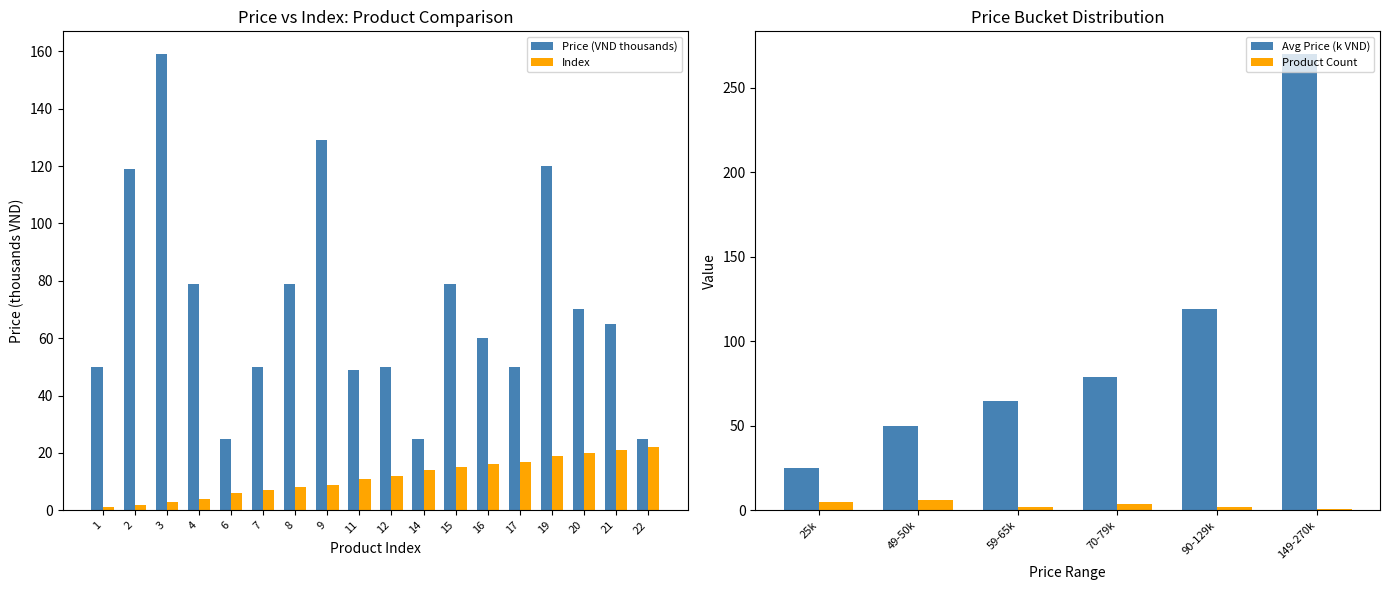

Which series has the largest range (max minus min)?

Price (thousands VND)